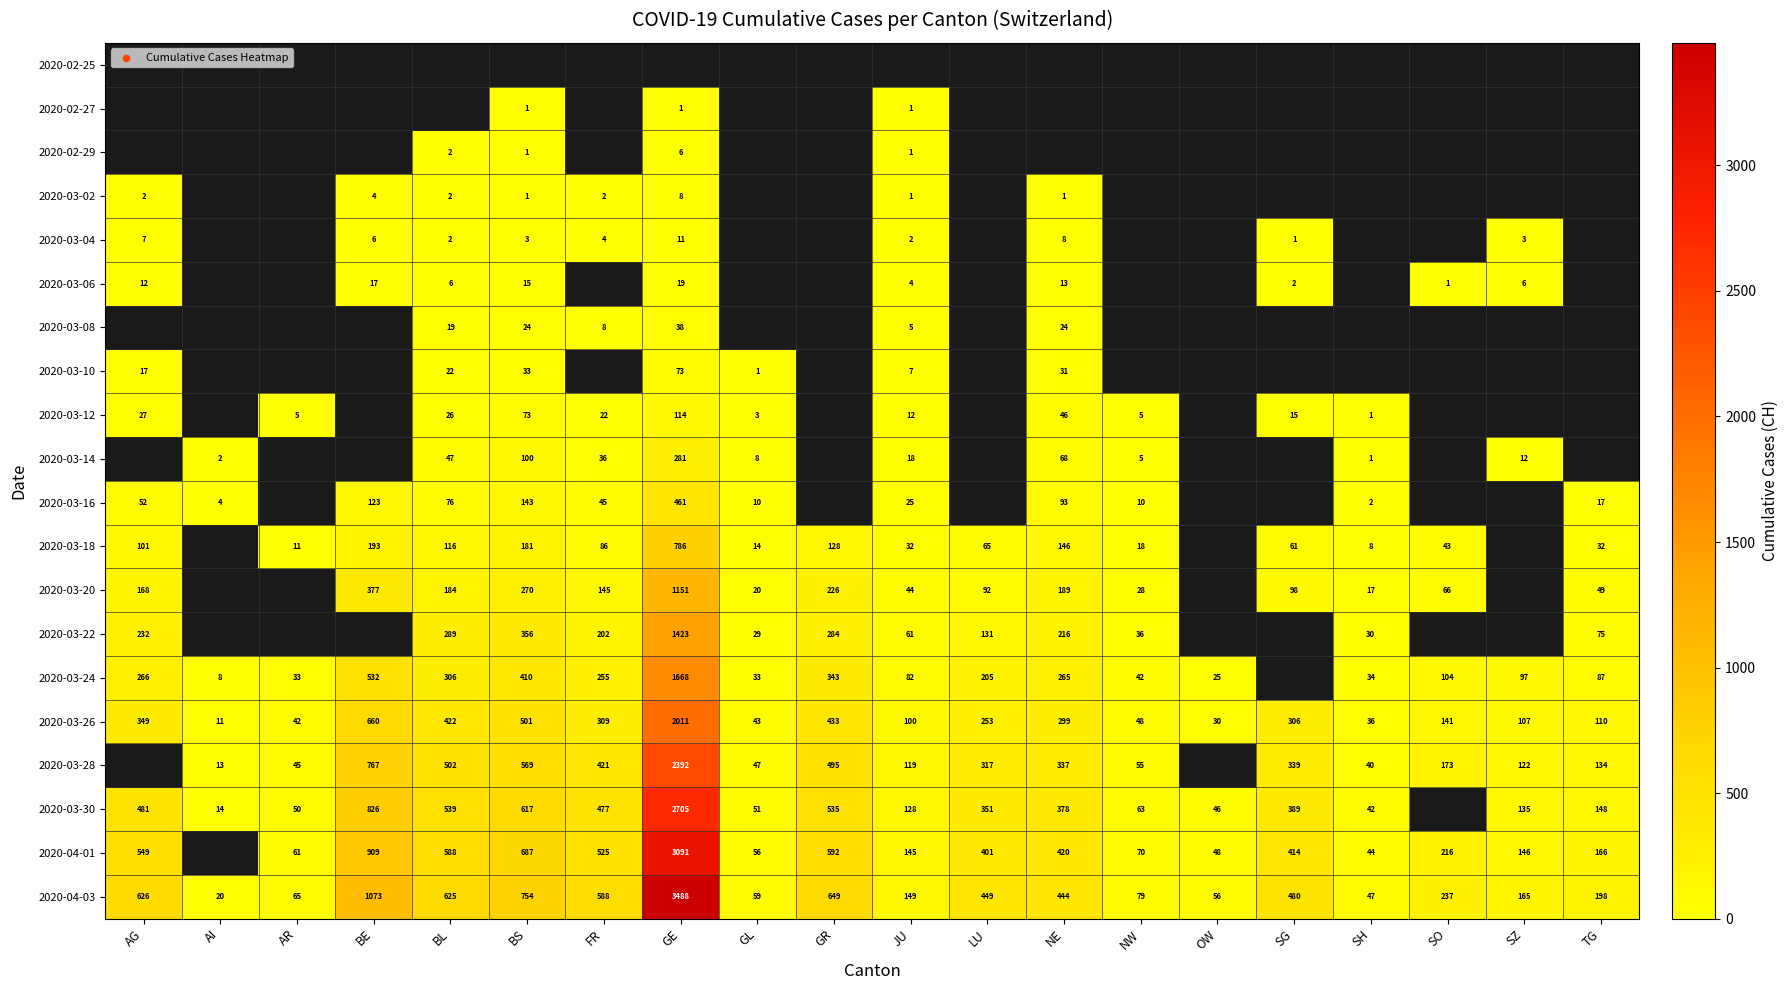

What is the maximum value shown in the chart?

3488.0